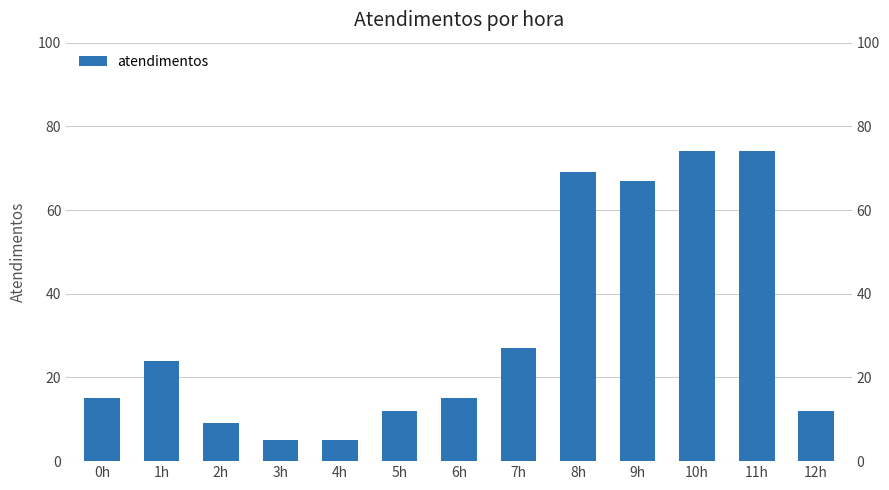

The value at 1h is 24. True or false?

True